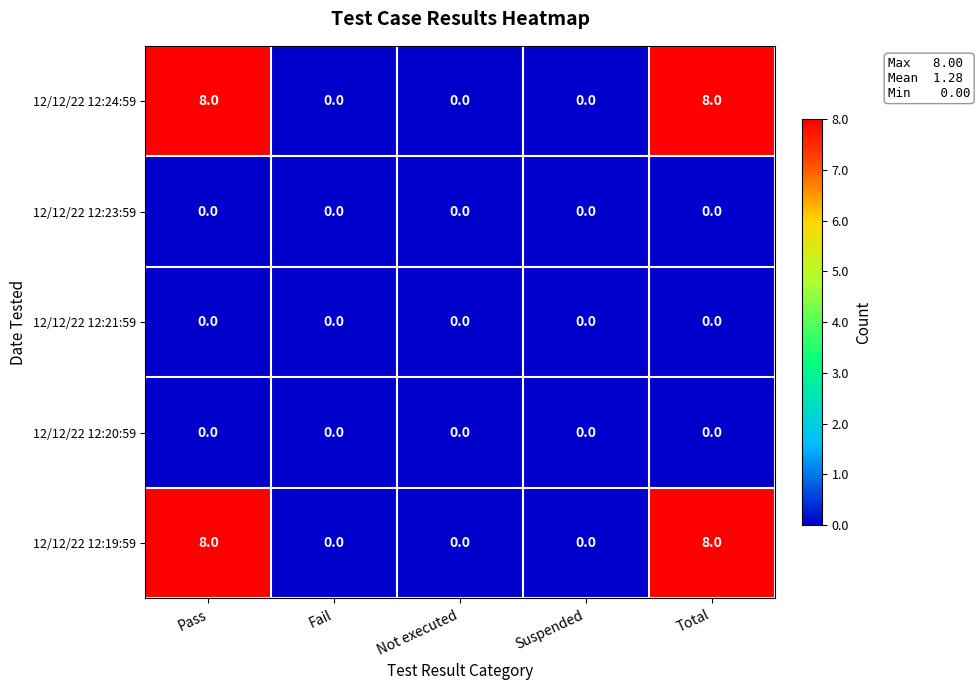

The 12/12/22 12:24:59 series shows 0 at Fail. True or false?

True